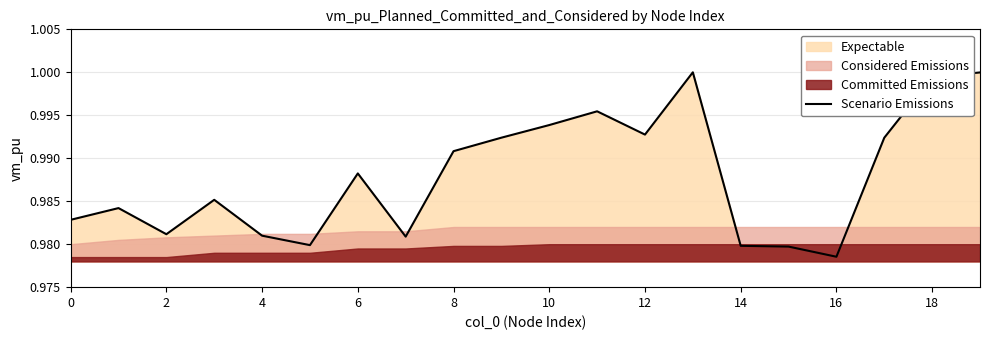

At which label is Scenario Emissions closest to 0?

16